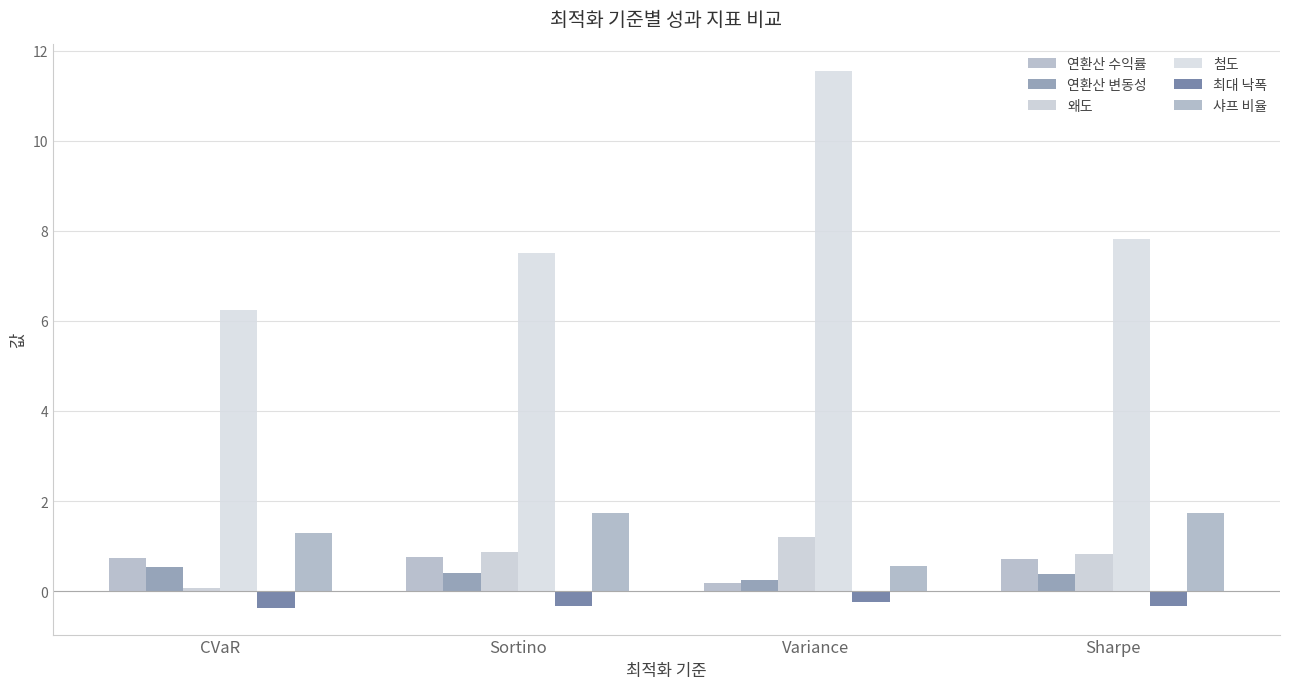

What is the label of the 4th bar from the left?

Sharpe